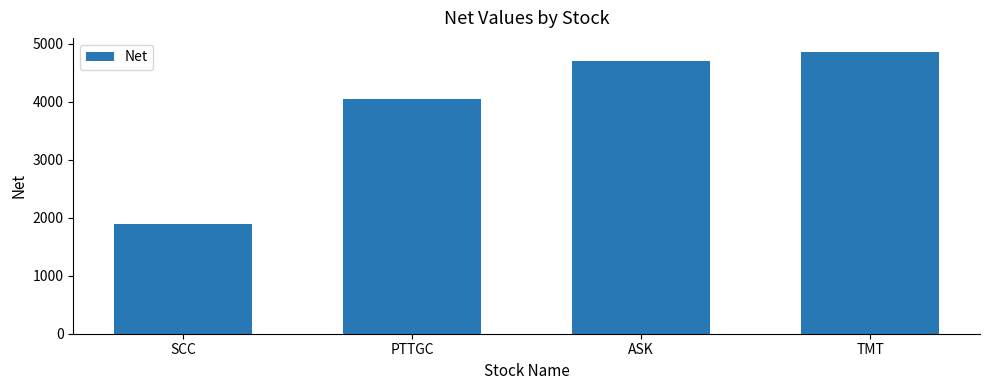

The value at SCC is 1890. True or false?

True